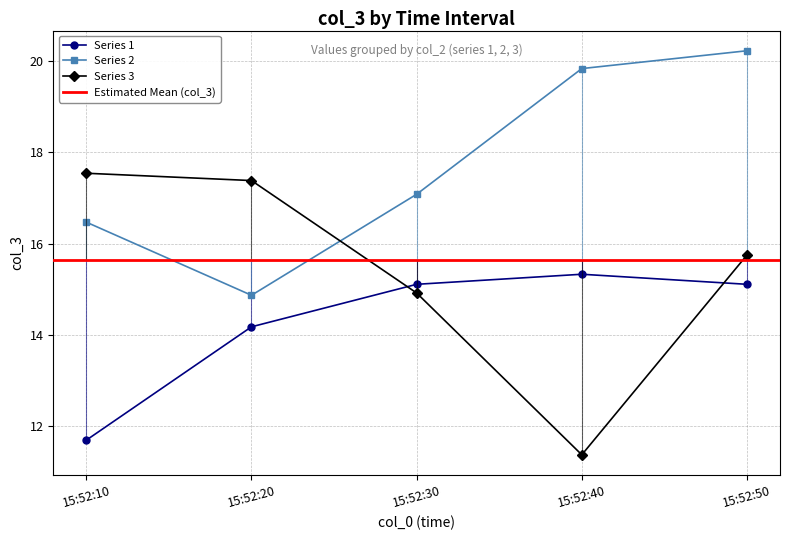

Is the value of 3 at 15:52:50 greater than the value of 2 at 15:52:10?

No